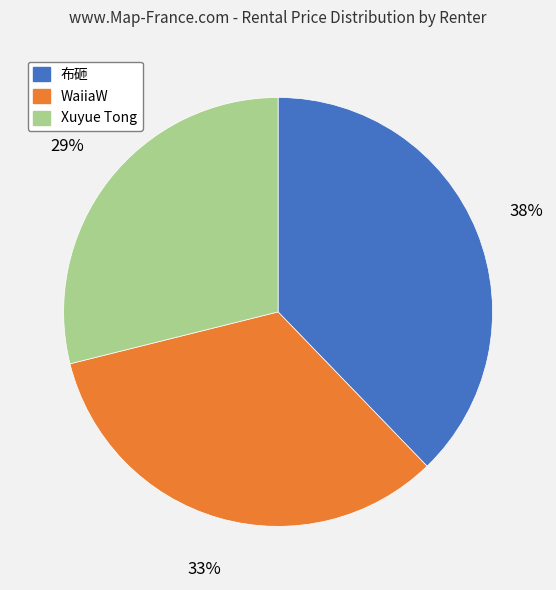

To the nearest percent, what is the difference between the WaiiaW and Xuyue Tong slice percentages?

4%